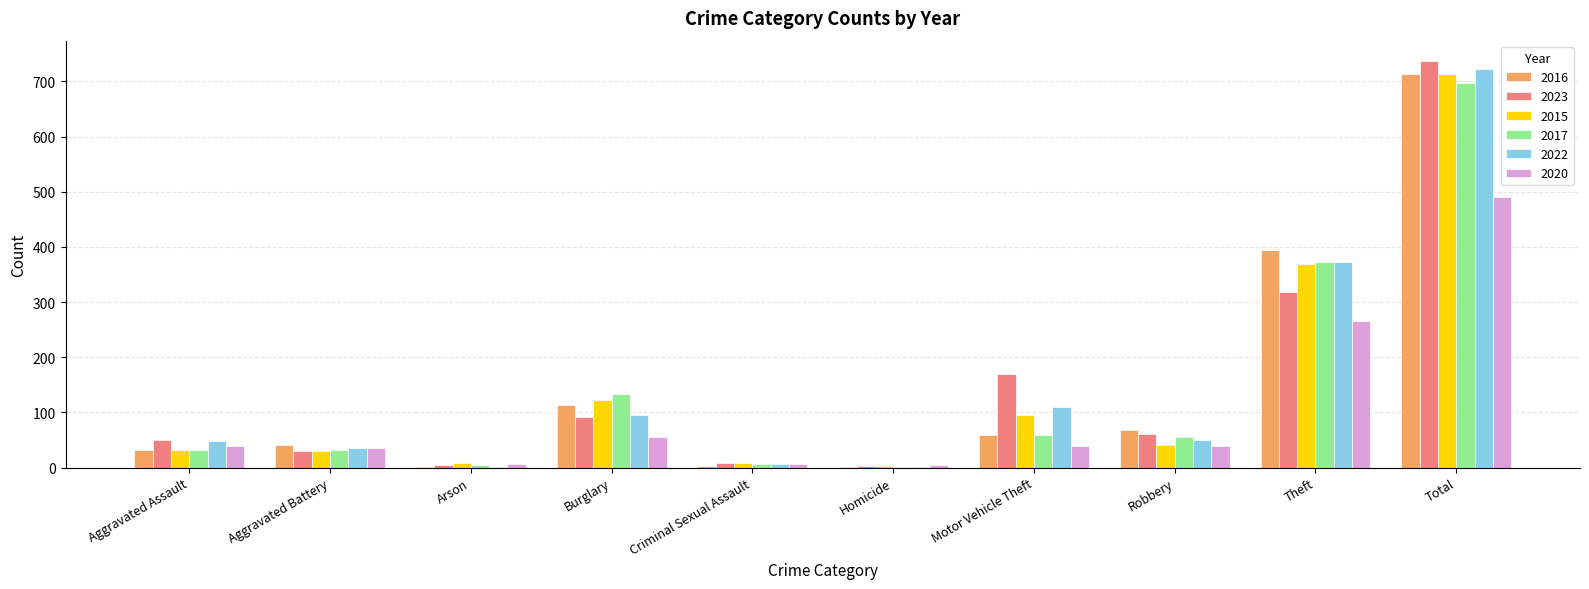

What is the maximum value shown in the chart?

737